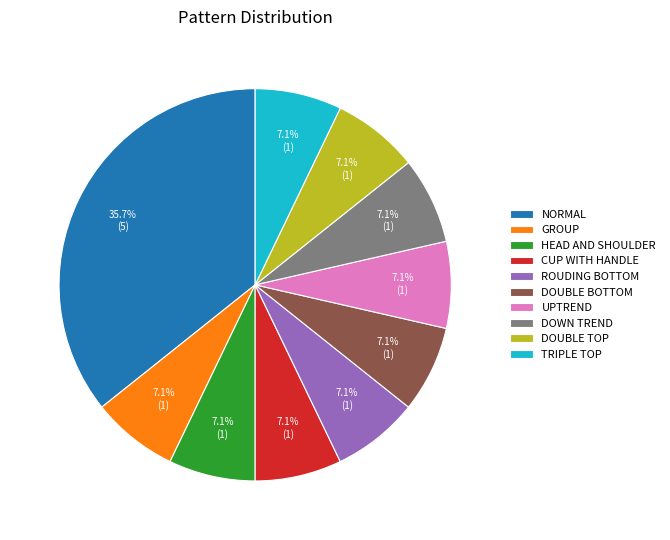

What portion of the pie excludes HEAD AND SHOULDER?

92.9%